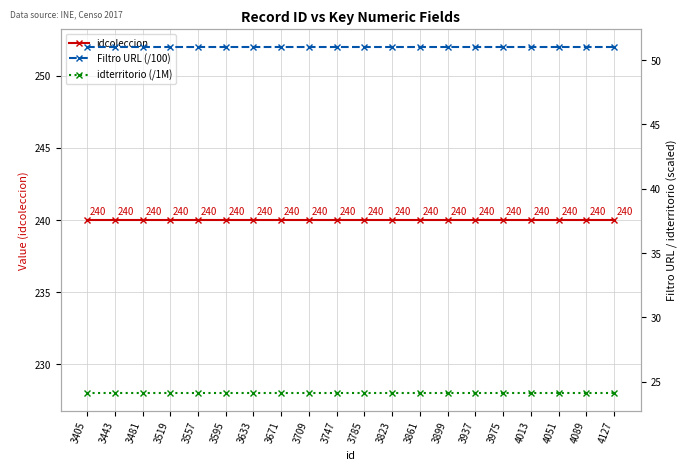

What is the average value of the idcoleccion series?

240.0